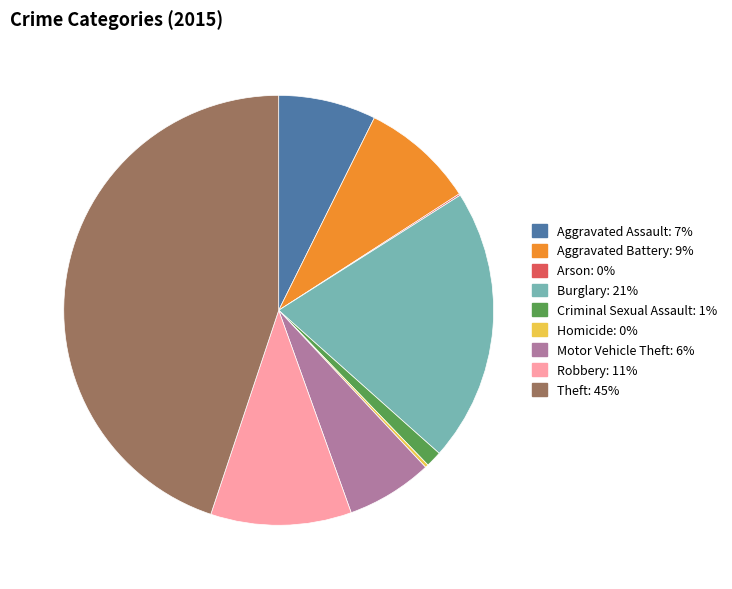

What is the ratio of the value at Robbery to the value at Burglary?

0.5